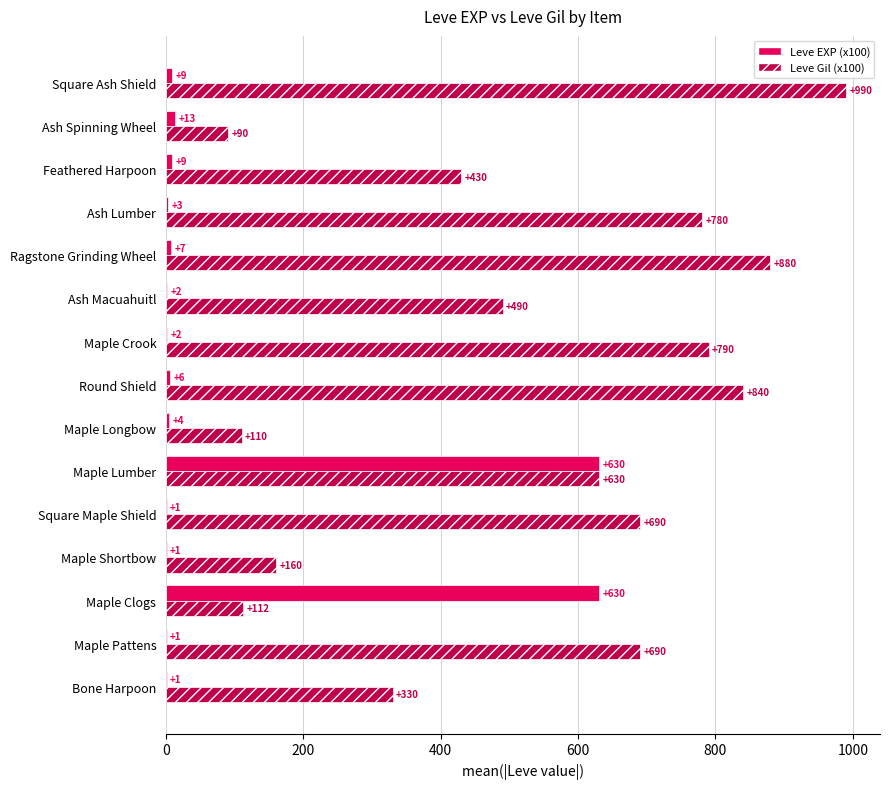

Which series changed the most between Maple Shortbow and Ash Lumber?

Leve Gil (x100)